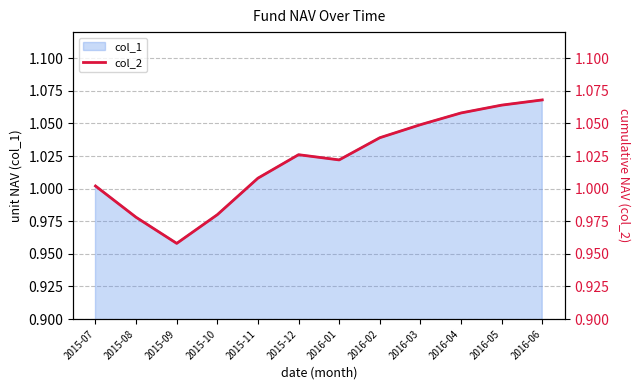

Reading right to left, extract all data points from this chart.

2016-06=1.1	2016-05=1.1	2016-04=1.1	2016-03=1.0	2016-02=1.0	2016-01=1.0	2015-12=1.0	2015-11=1.0	2015-10=1.0	2015-09=1.0	2015-08=1.0	2015-07=1.0